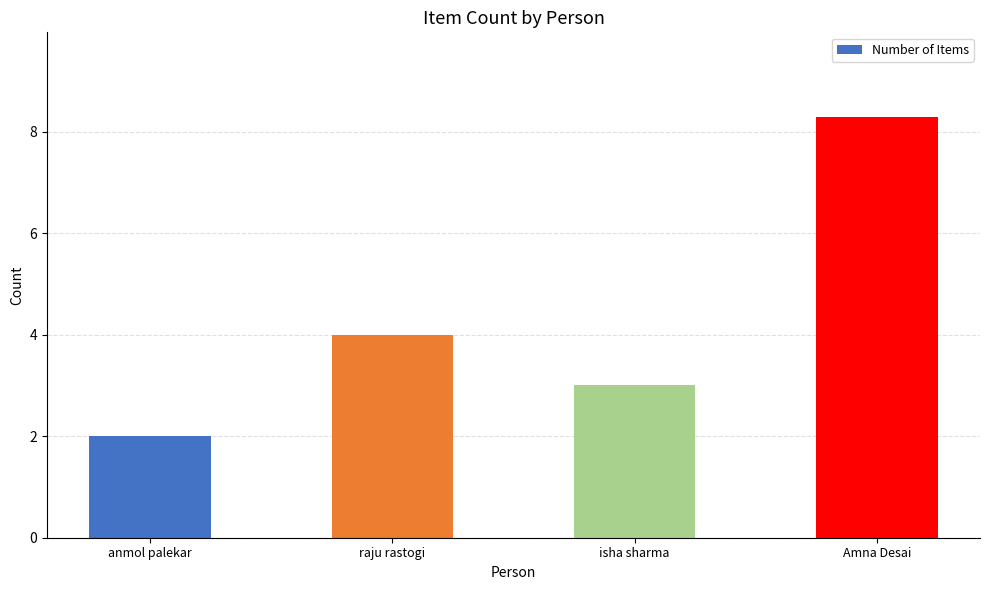

Which label corresponds to the largest value in the chart?

Amna Desai